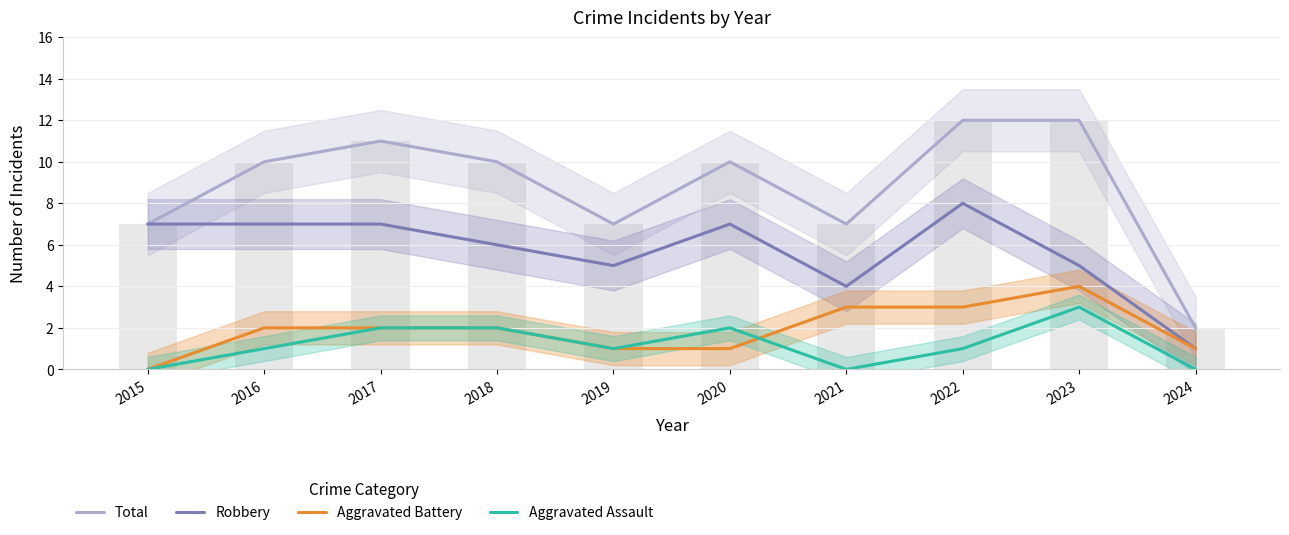

Are the bars horizontal?

No